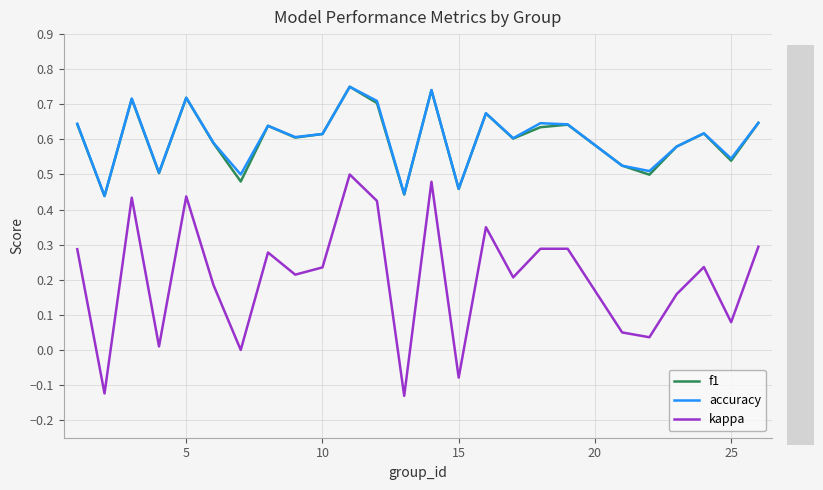

True or false: f1 and kappa intersect in this chart.

False